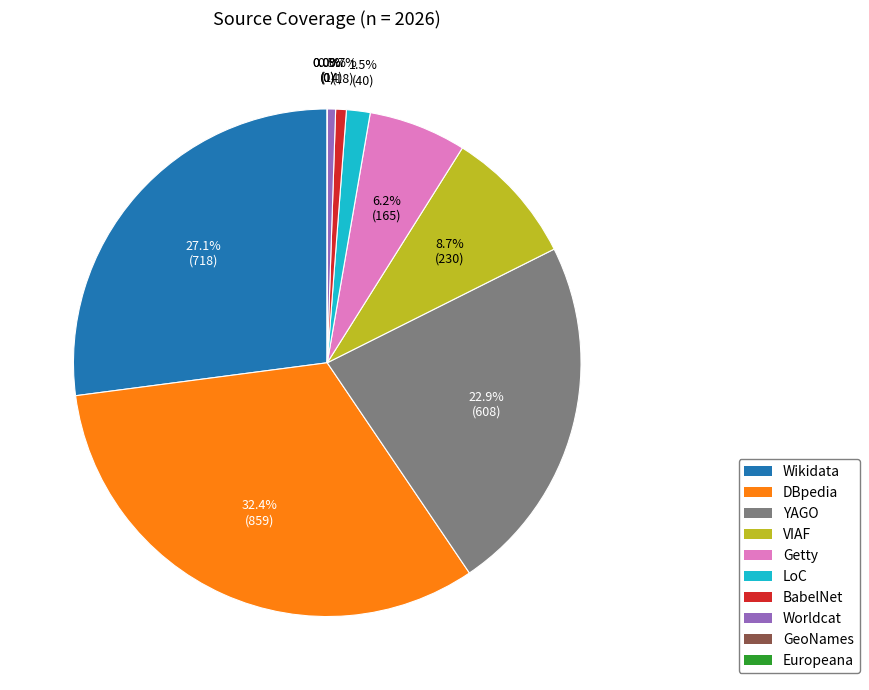

What is the ratio of the value at VIAF to the value at YAGO?

0.4